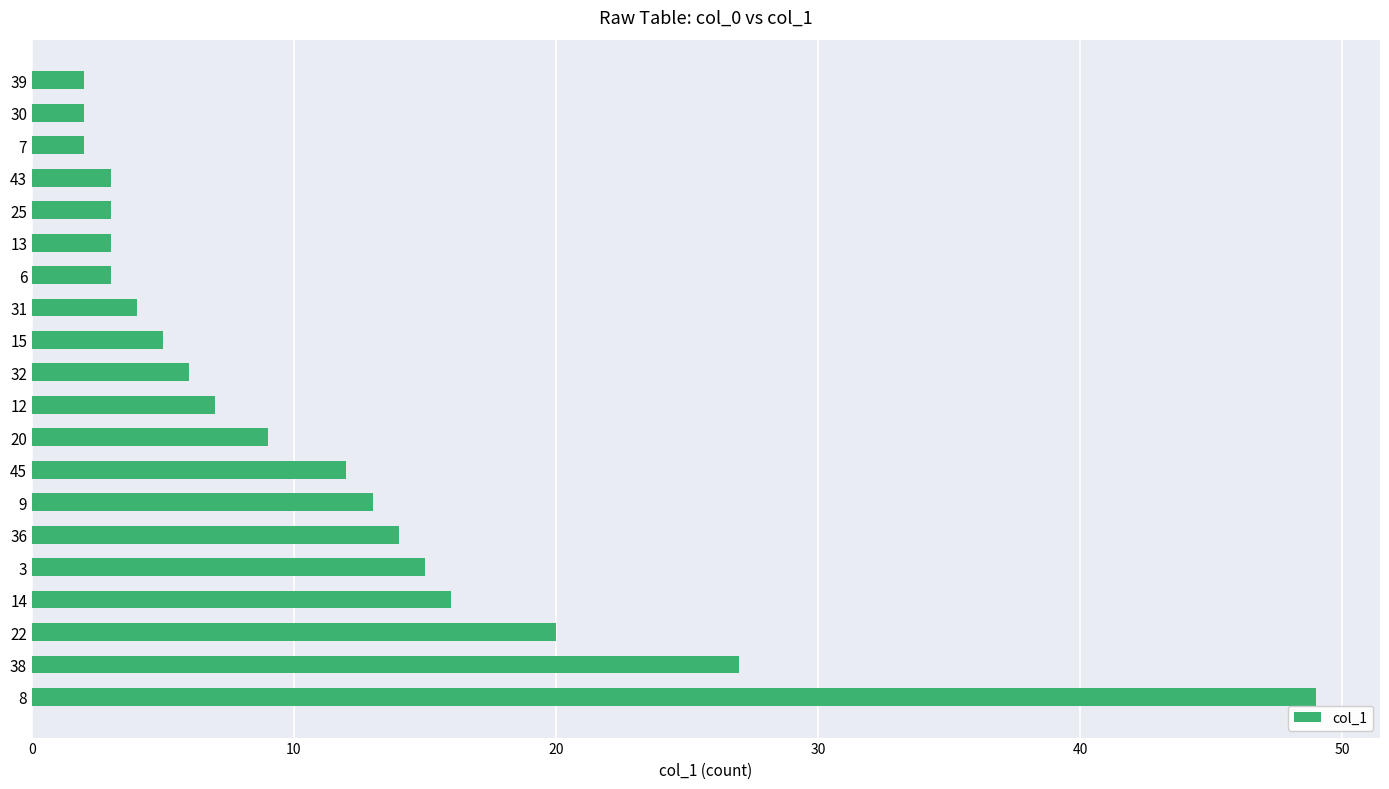

Reading bottom to top, list all the values displayed in this chart.

8=49	38=27	22=20	14=16	3=15	36=14	9=13	45=12	20=9	12=7	32=6	15=5	31=4	6=3	13=3	25=3	43=3	7=2	30=2	39=2